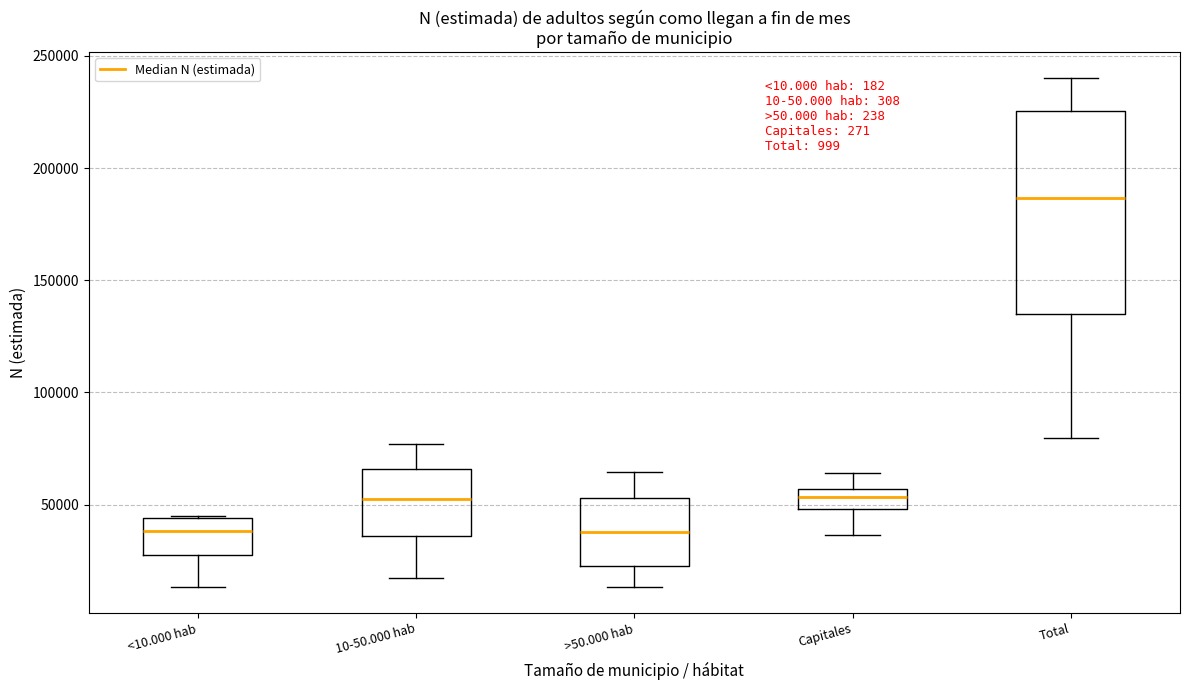

Which box's median line is the highest?

Total